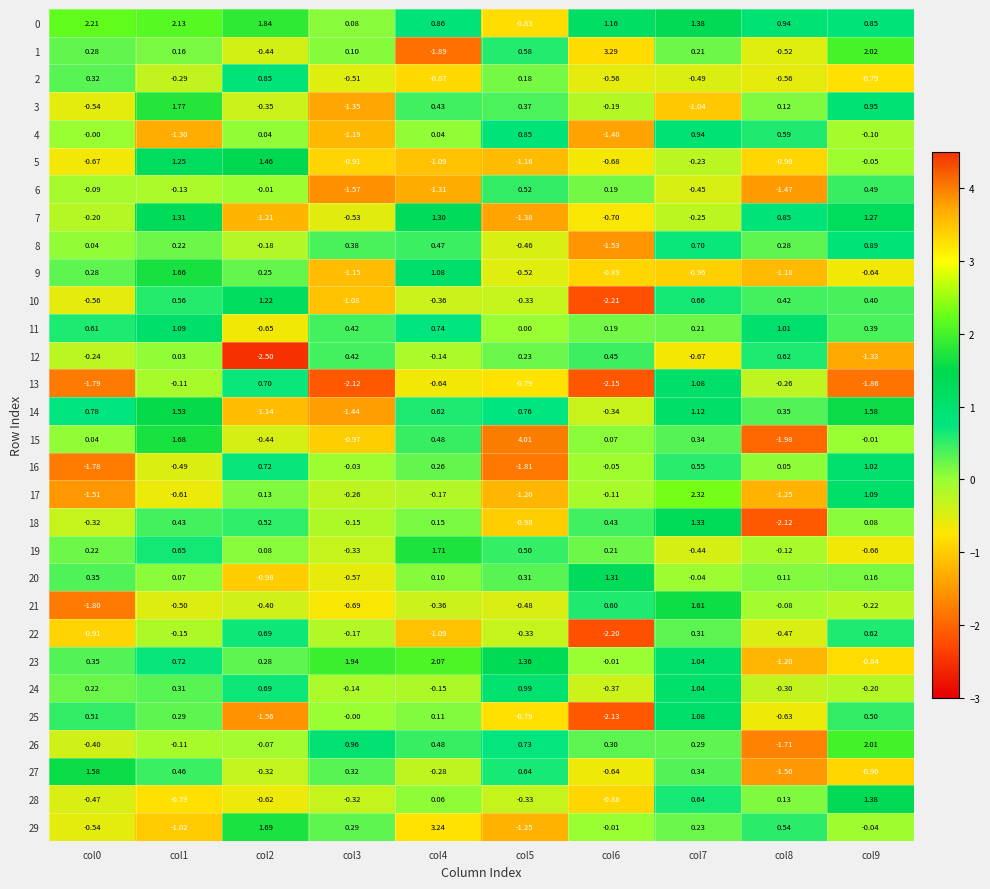

How many negative values does the 2 series have?

7